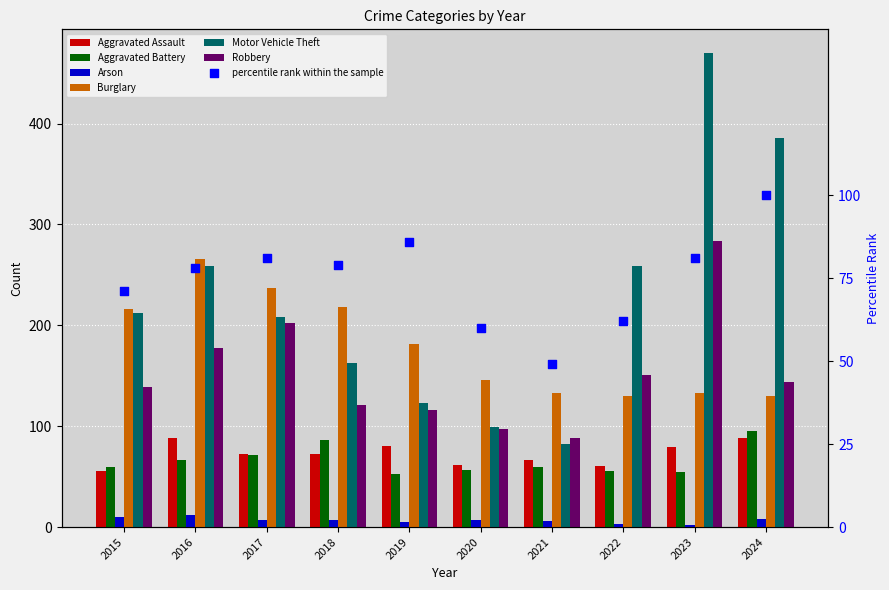

Which series contains the lowest Y value?

Arson